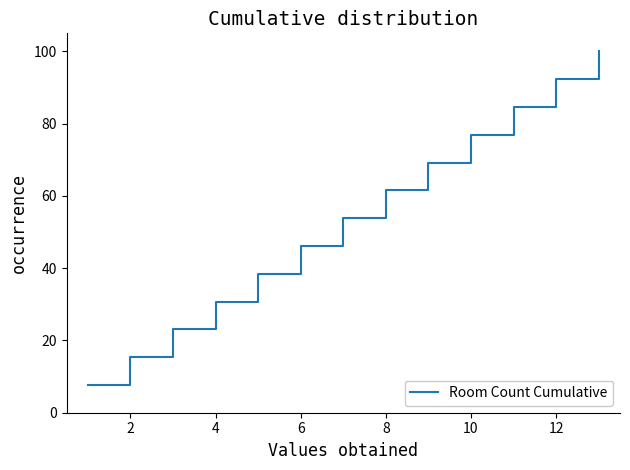

What is the difference between the maximum and minimum values?

92.3